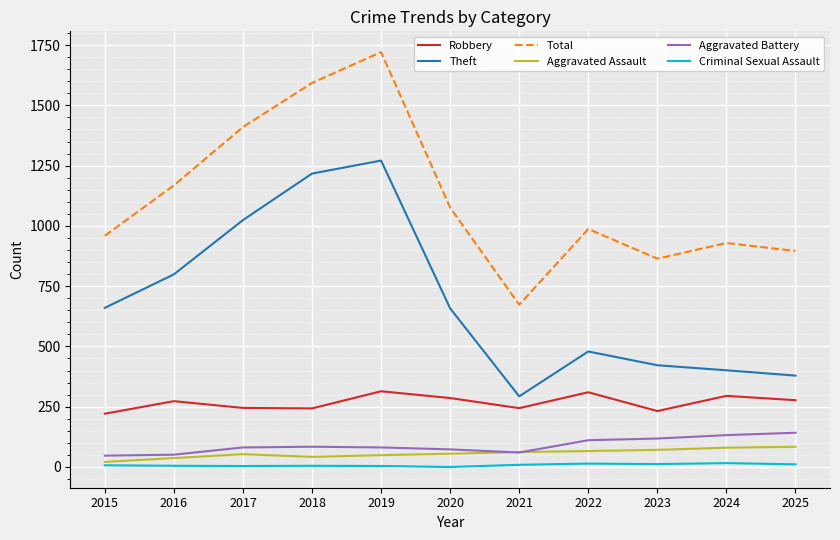

Which series has the largest range (max minus min)?

Total